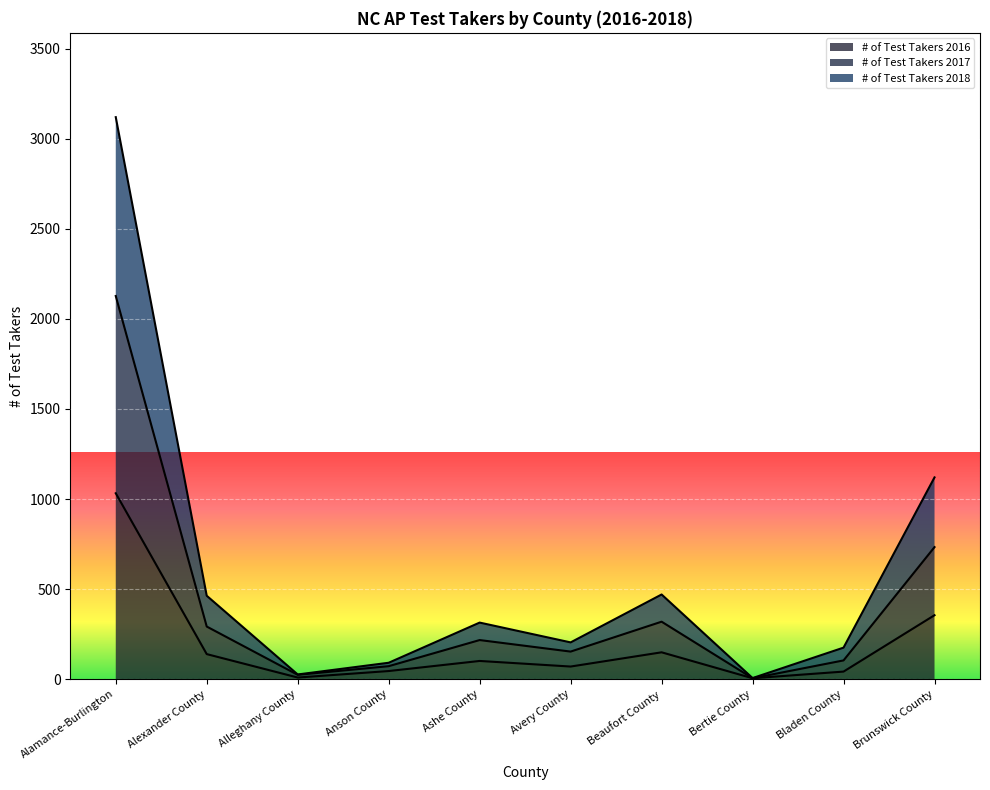

Count the number of data series in this chart.

3